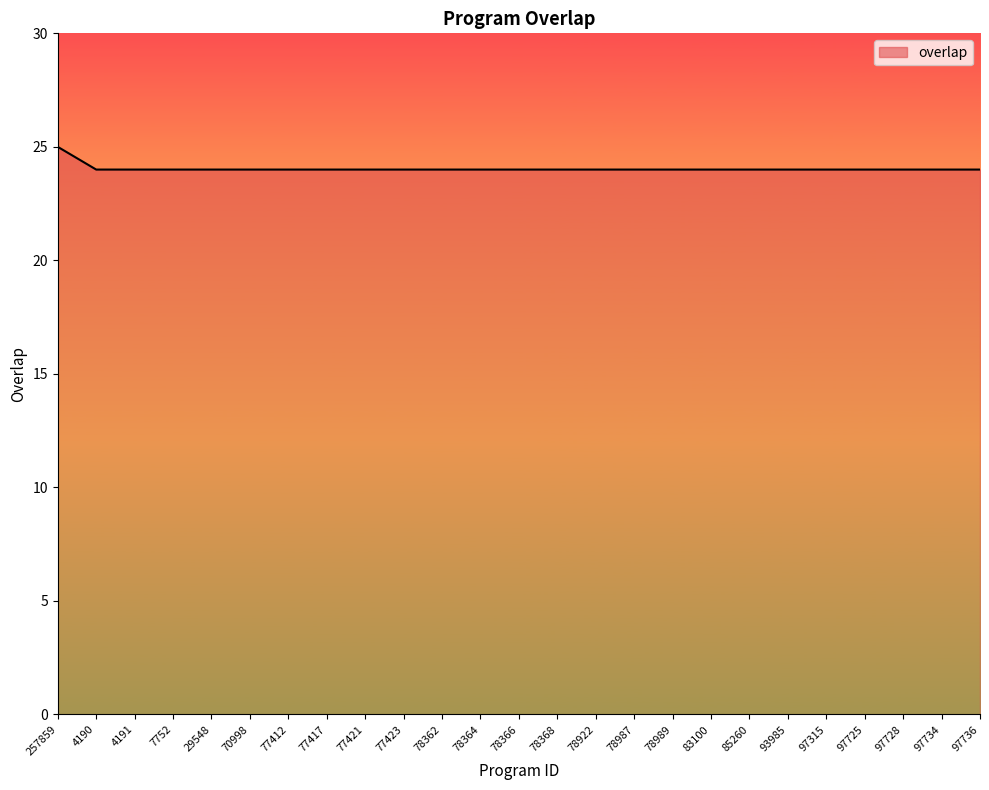

What is the maximum value shown in the chart?

25